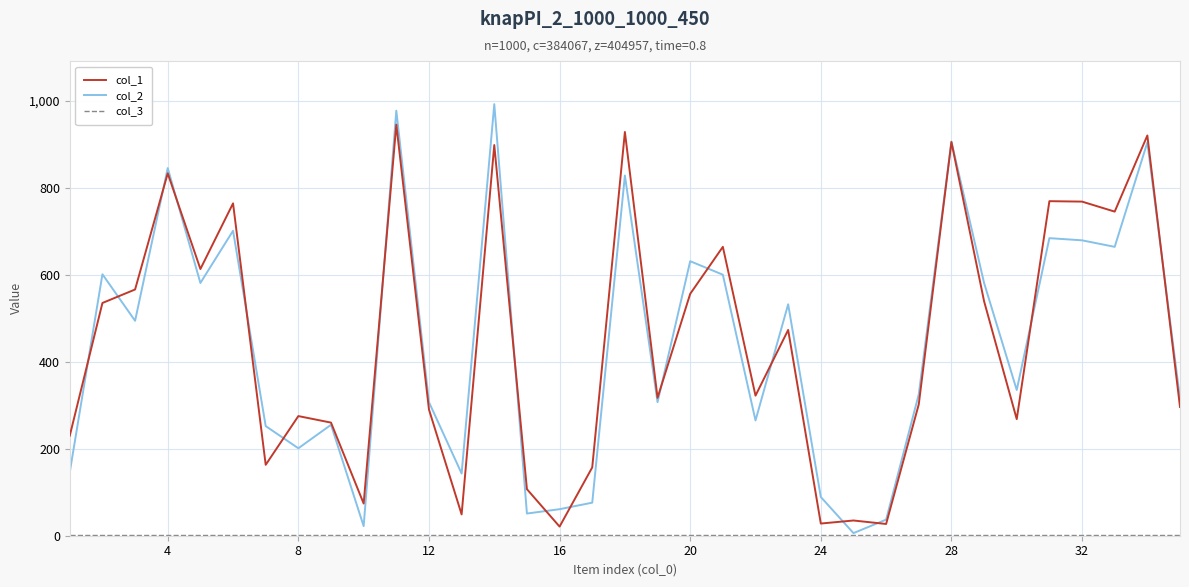

What is the greatest value displayed?

992